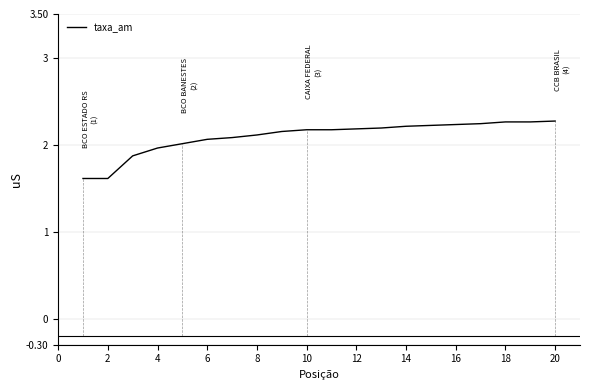

What is the smallest value displayed?

1.6